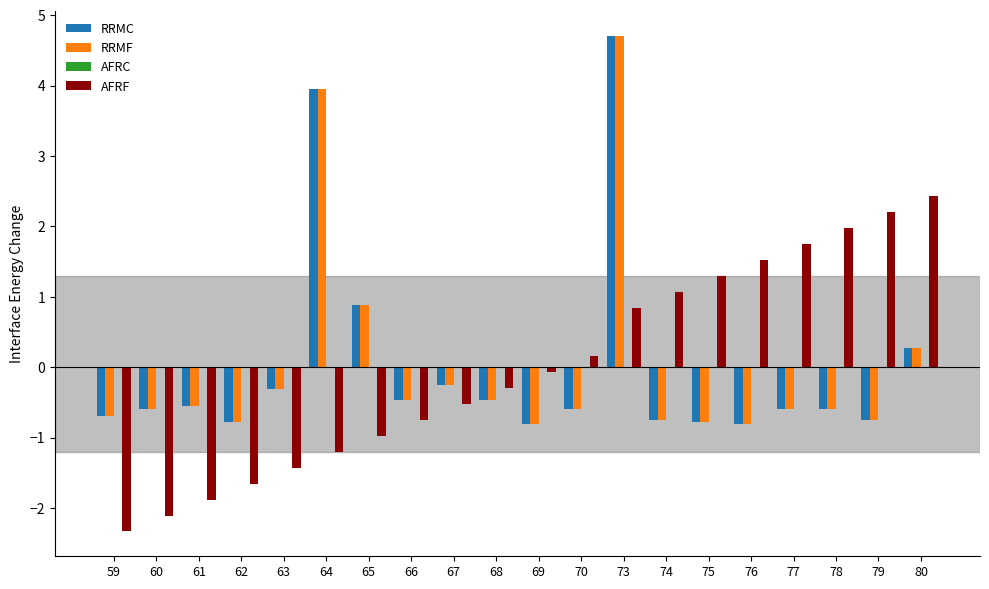

List the labels in order of AFRF value, largest first.

80, 79, 78, 77, 76, 75, 74, 73, 70, 69, 68, 67, 66, 65, 64, 63, 62, 61, 60, 59